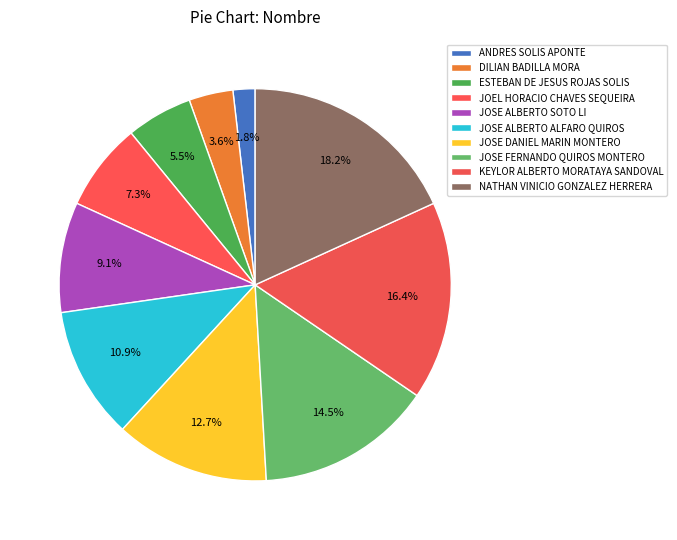

Is JOSE ALBERTO ALFARO QUIROS the majority of the pie?

No